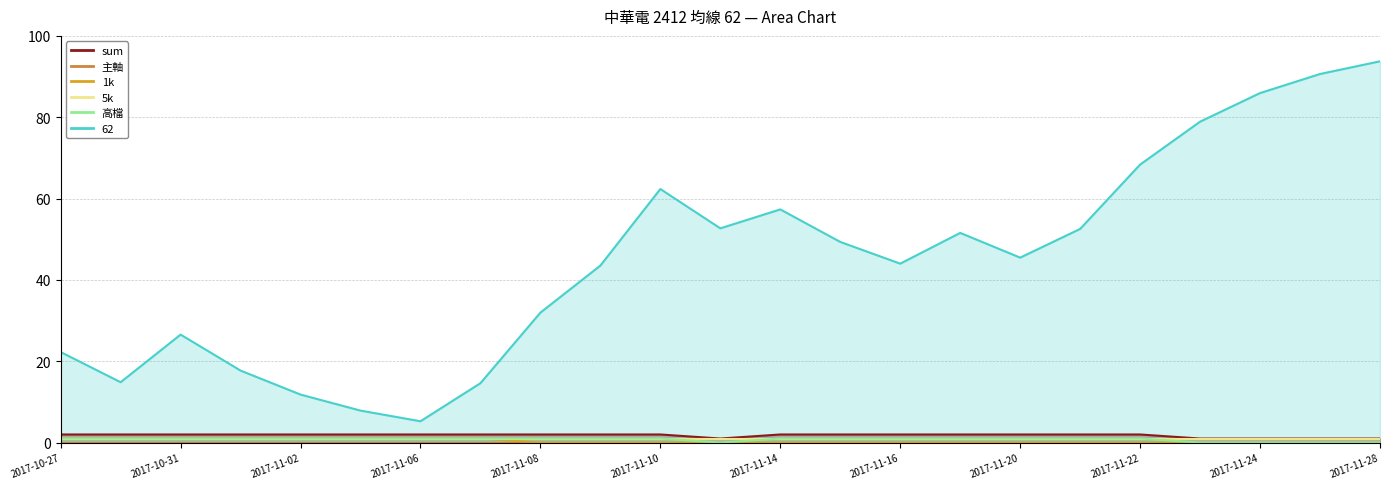

Where is 62 nearest to the value 49?

2017-11-15